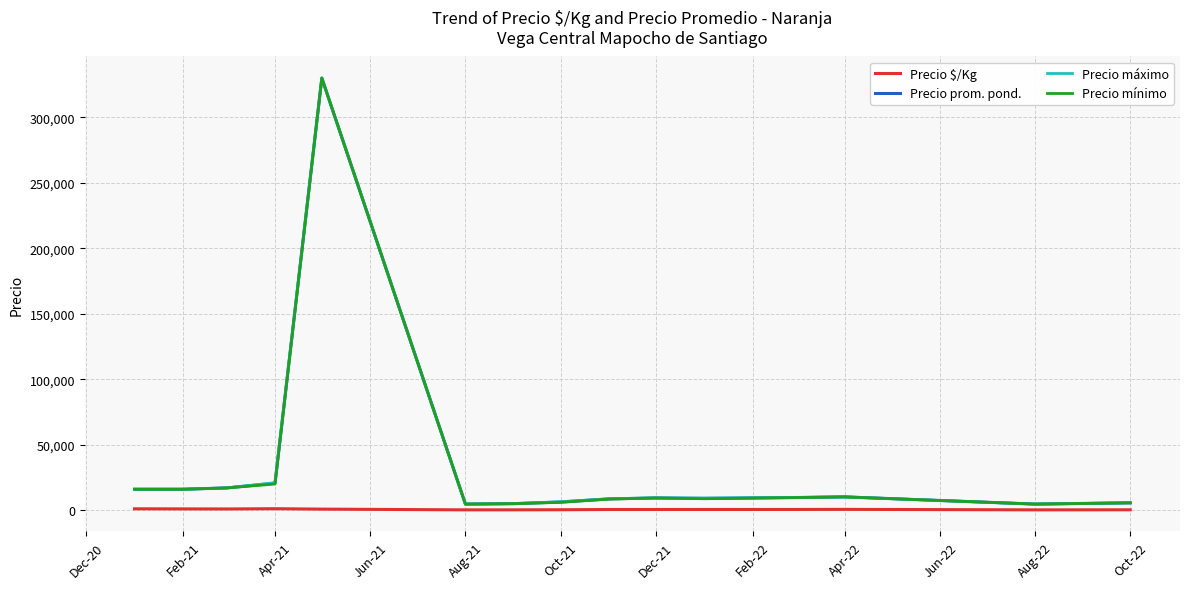

What is the greatest value displayed?

330000.0